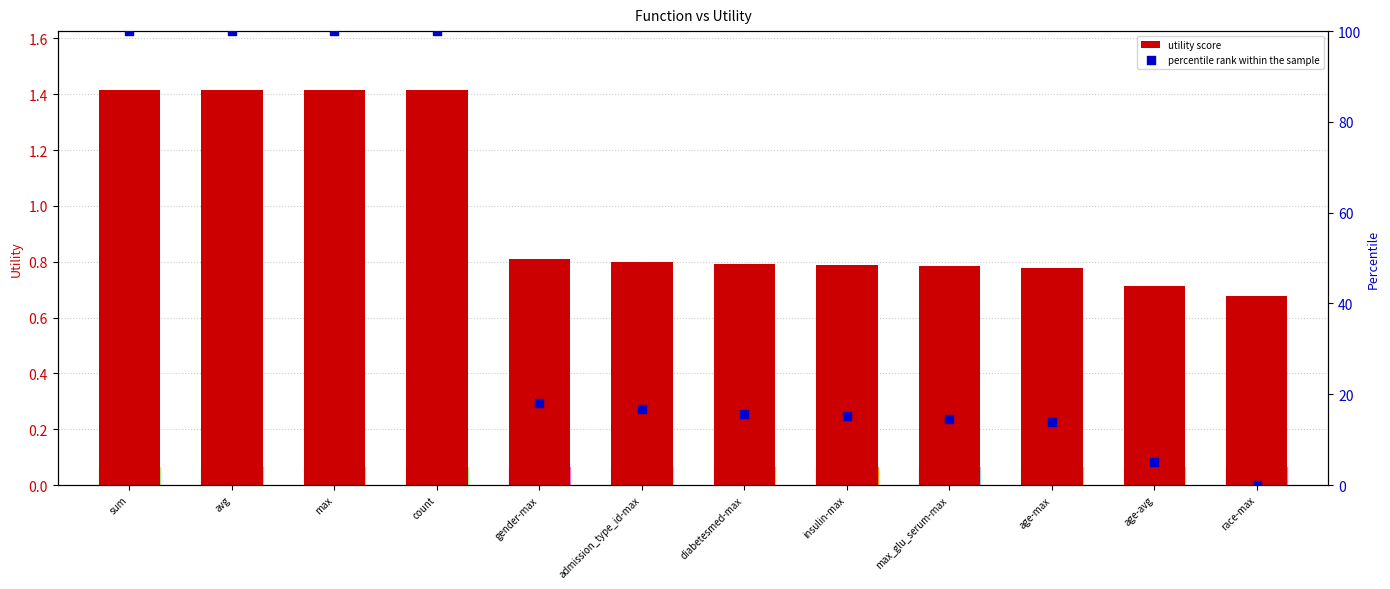

At how many categories does at least one series exceed 77?

4